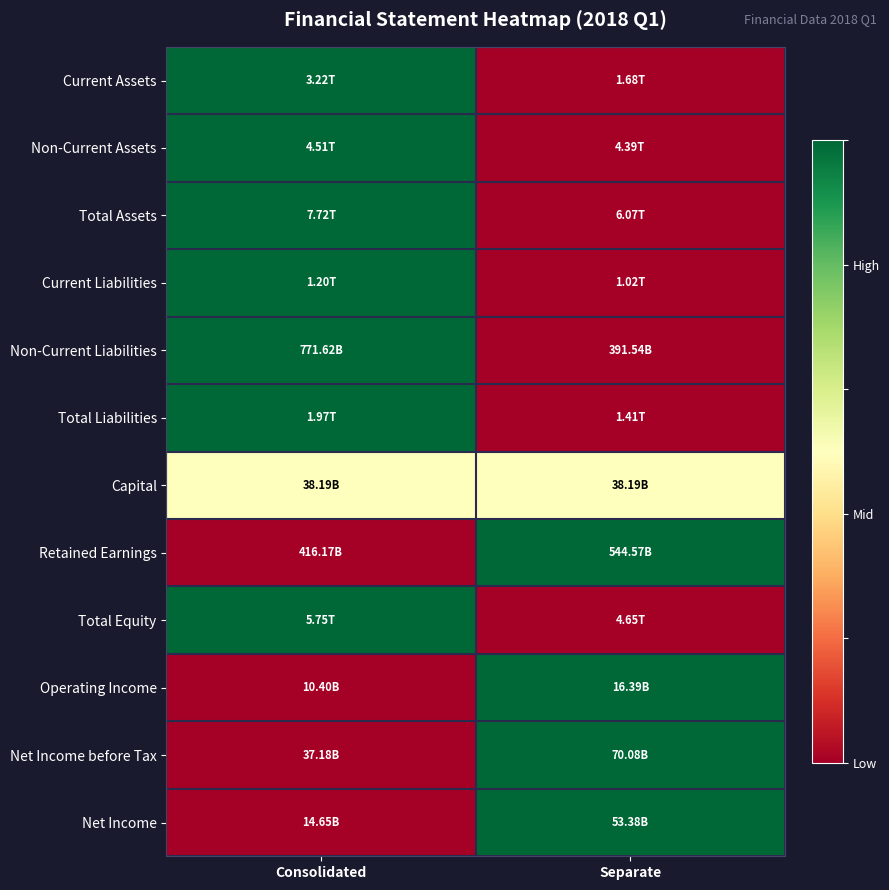

What is the difference between the highest and lowest values at Separate?

1.0